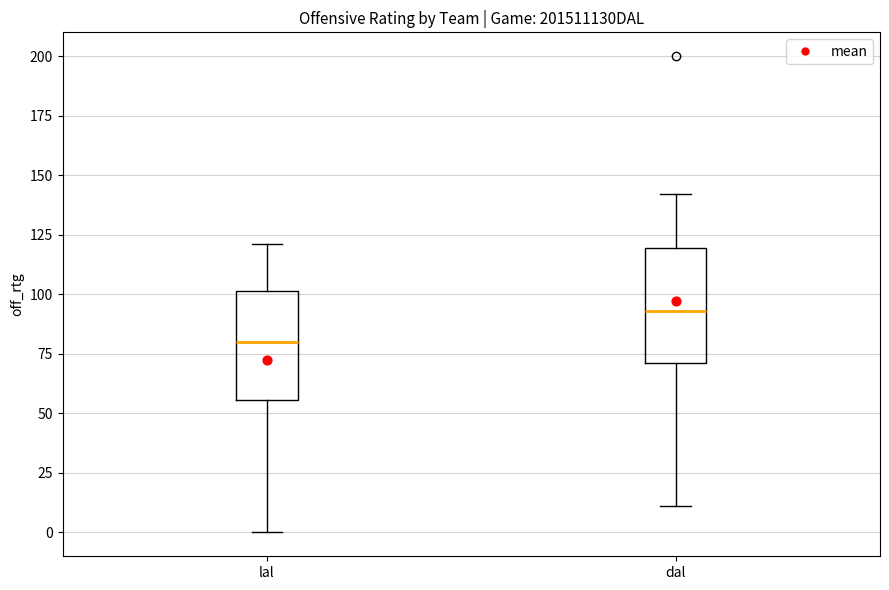

Which box's median line is the lowest?

lal